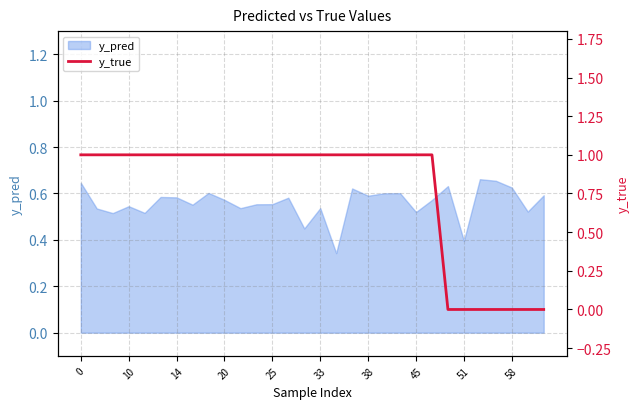

True or false: y_pred has a value of 0.3 at 38.

False